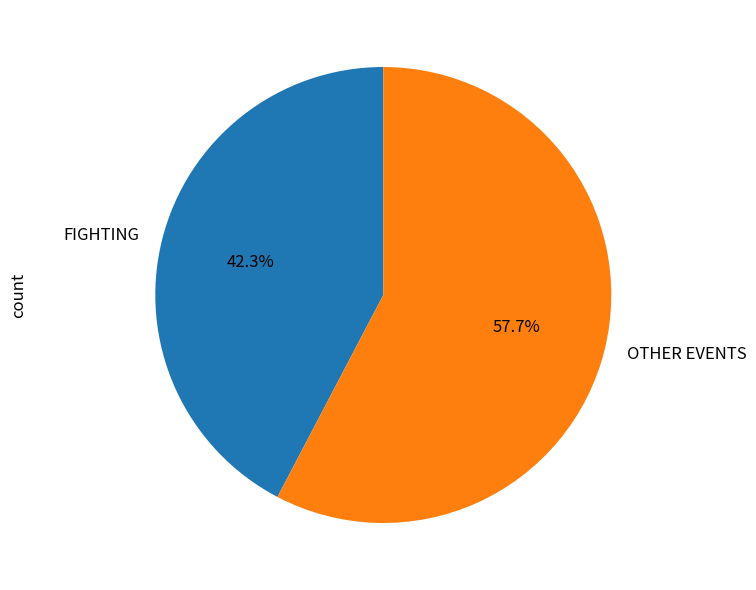

What is the total percentage of FIGHTING and OTHER EVENTS?

100.0%